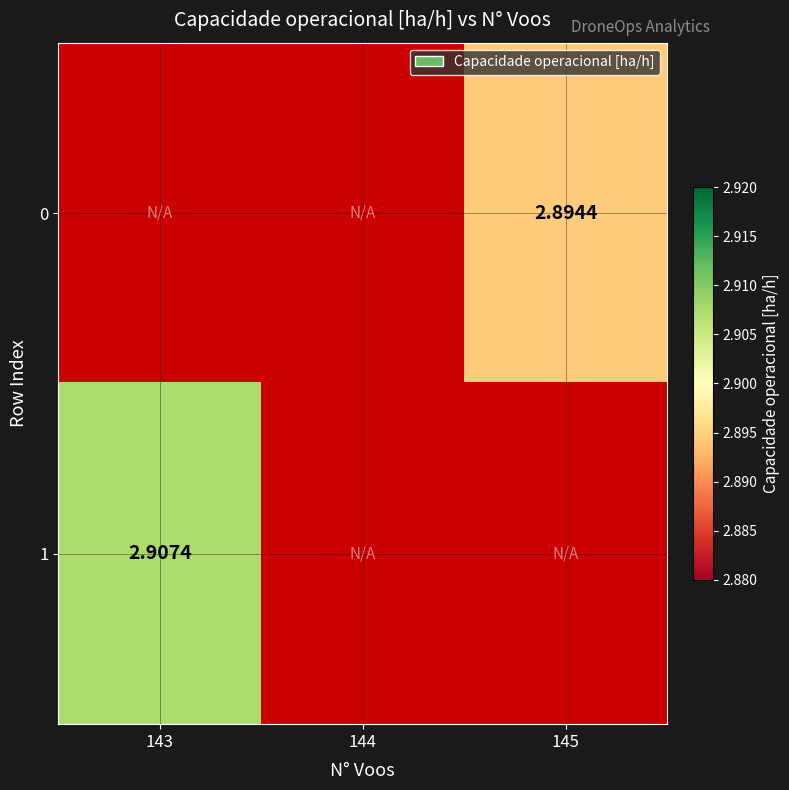

Read the row_0 value at 145.

2.9